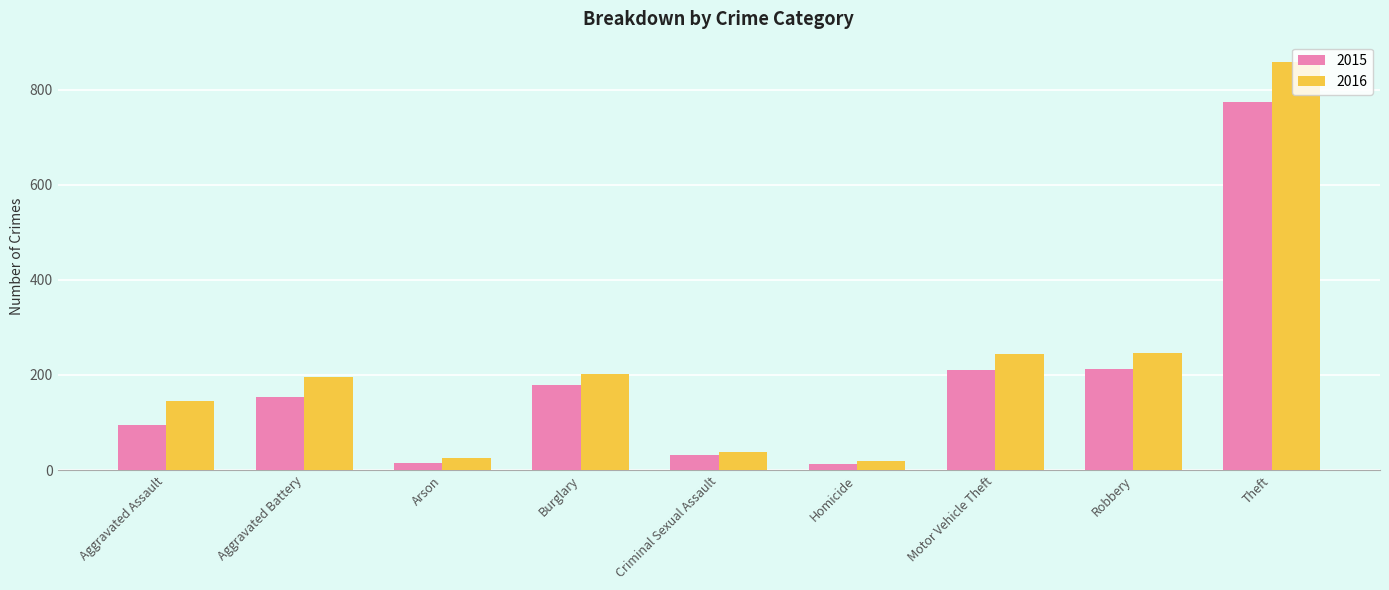

What is the approximate value of 2015 at Aggravated Assault?

95